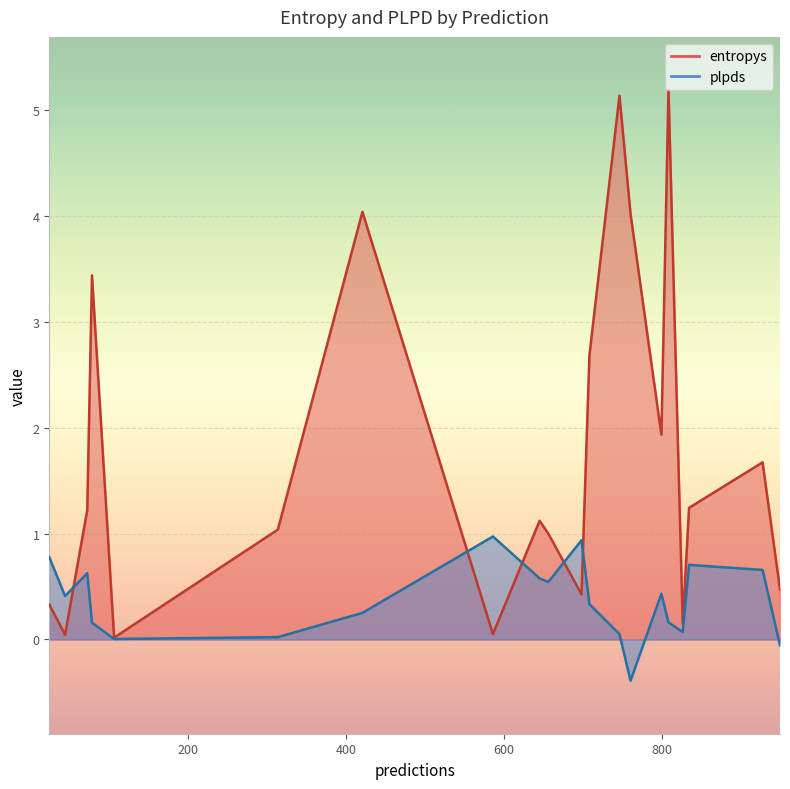

Between 760 and 73, which series saw the biggest shift?

entropys